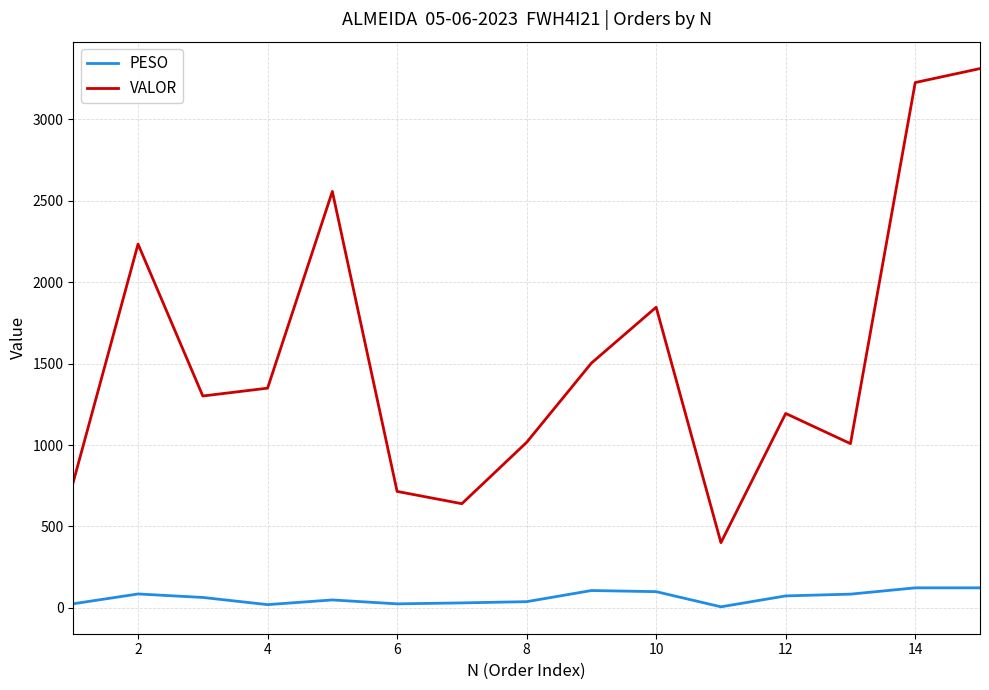

What are all the series names shown in the legend?

PESO, VALOR